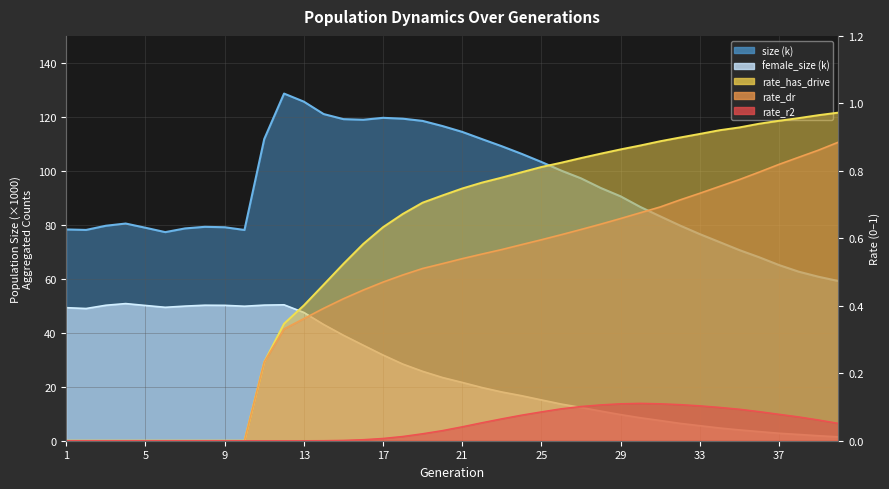

True or false: rate_has_drive and rate_dr intersect in this chart.

False